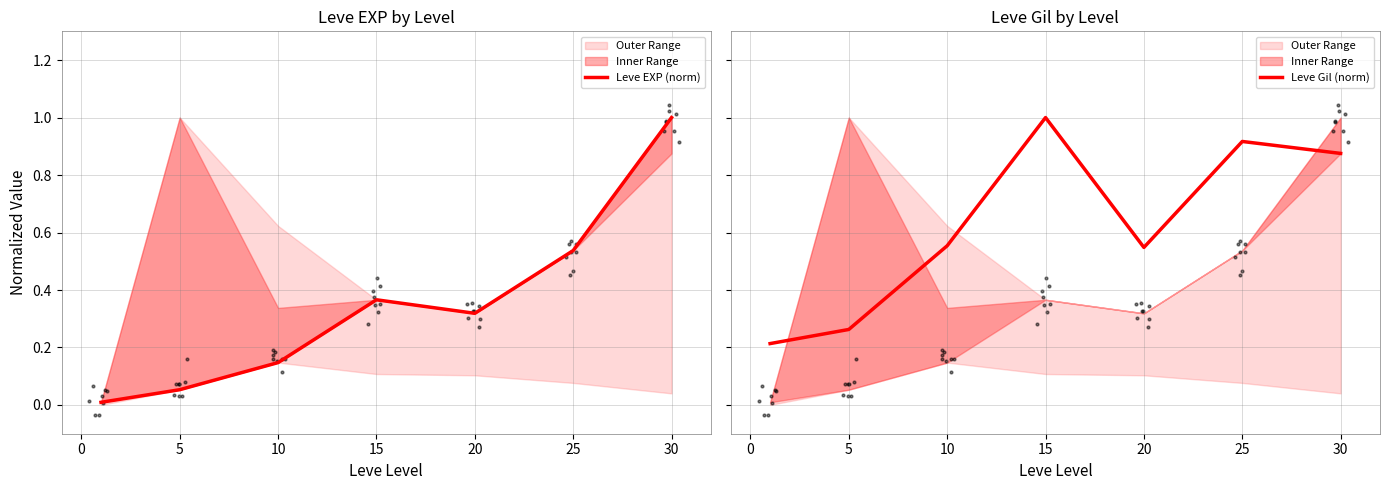

Which series has the largest total across all categories?

Leve Gil (norm)